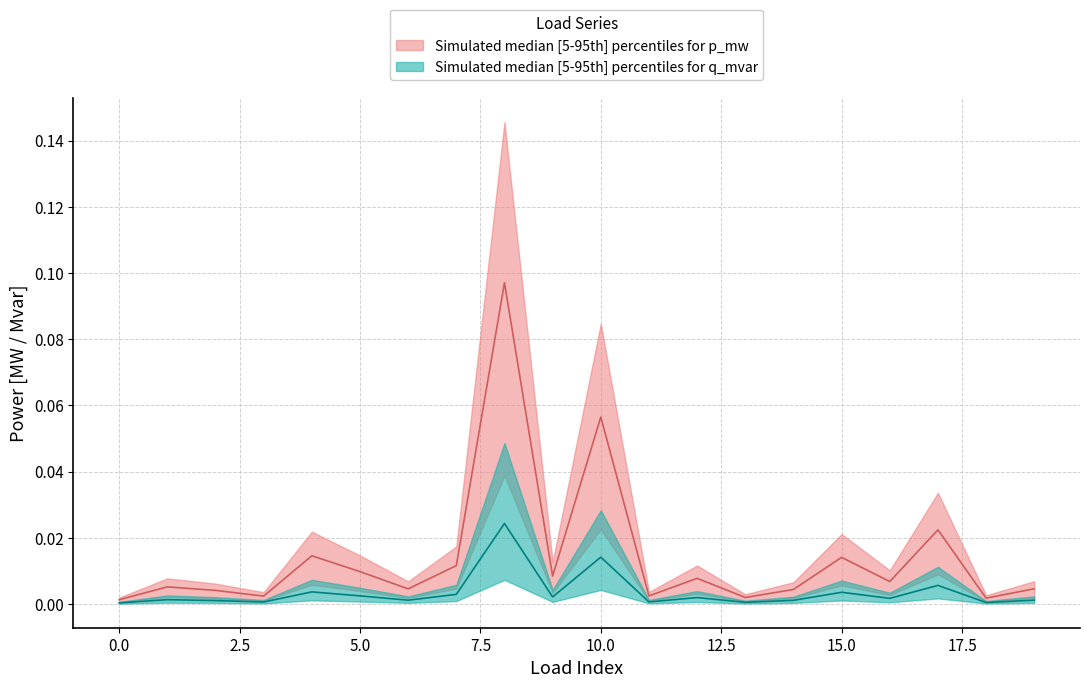

Reading left to right, list all the values displayed in this chart.

p_mw: 0.0	0.0	0.0	0.0	0.0	0.0	0.0	0.0	0.1	0.0	0.1	0.0	0.0	0.0	0.0	0.0	0.0	0.0	0.0	0.0
q_mvar: 0.0	0.0	0.0	0.0	0.0	0.0	0.0	0.0	0.0	0.0	0.0	0.0	0.0	0.0	0.0	0.0	0.0	0.0	0.0	0.0